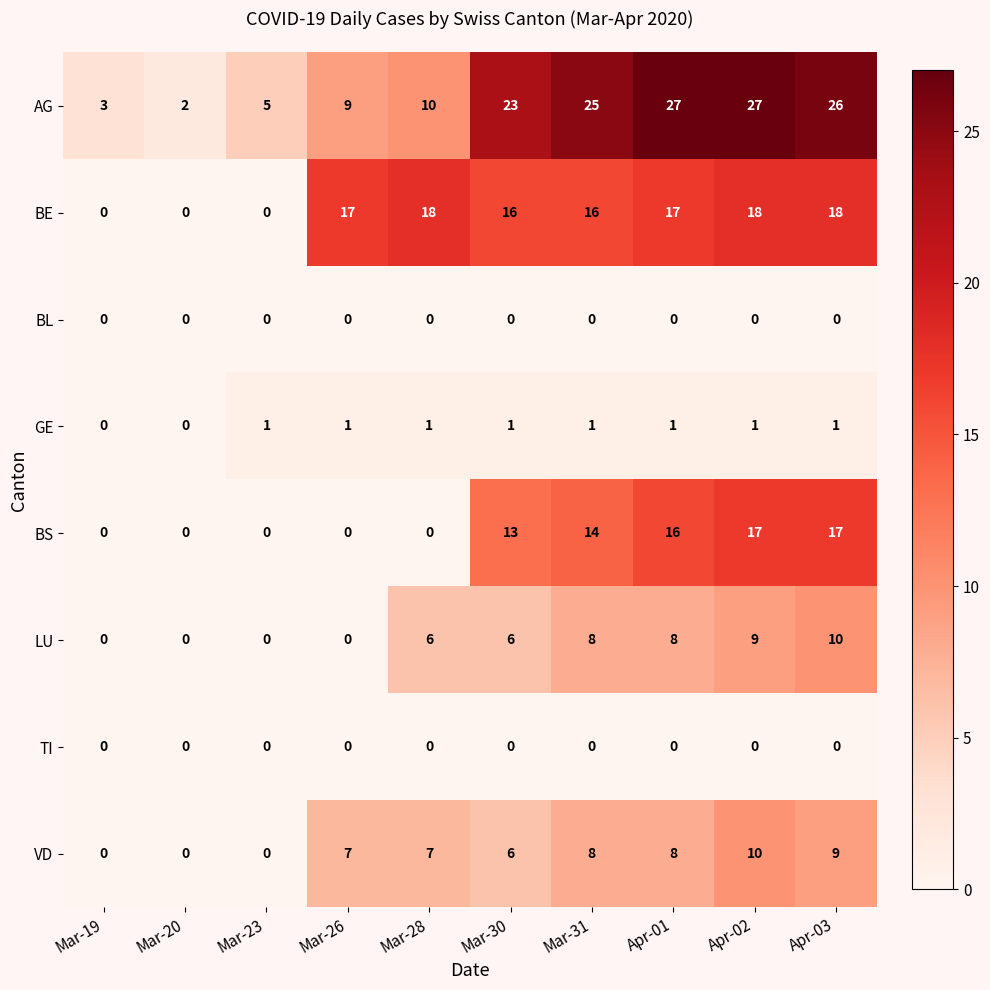

What is the difference between the maximum and minimum values in the LU series?

10